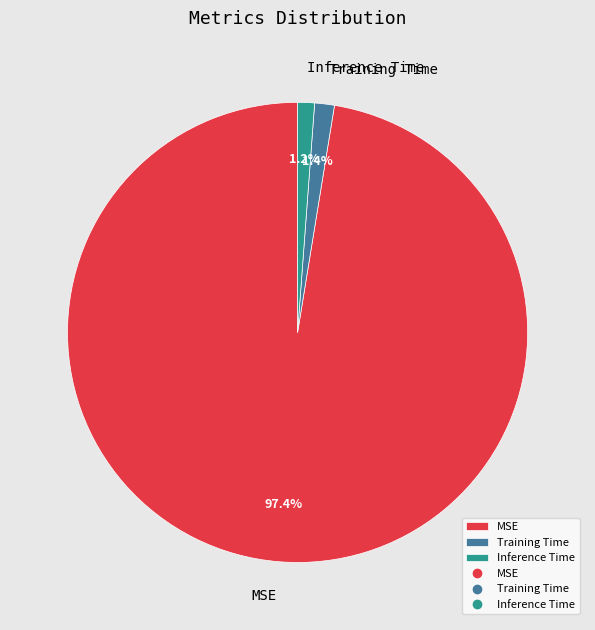

Is the sum of Inference Time and Training Time greater than half?

No